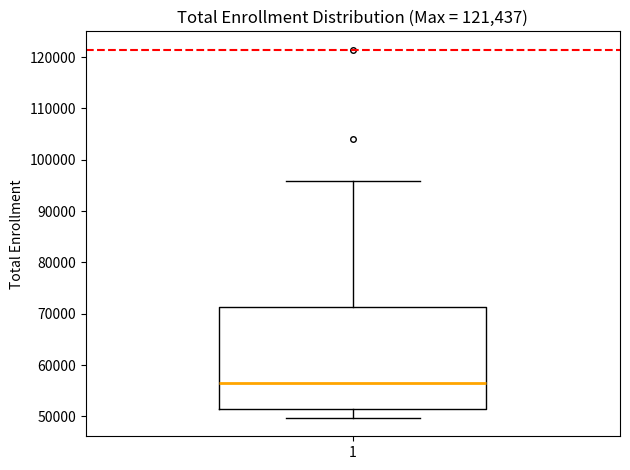

Where is the upper edge of the box at x = 1 on the y-axis? The values are not printed on the chart, so give them approximately, as read against the axis.

71000